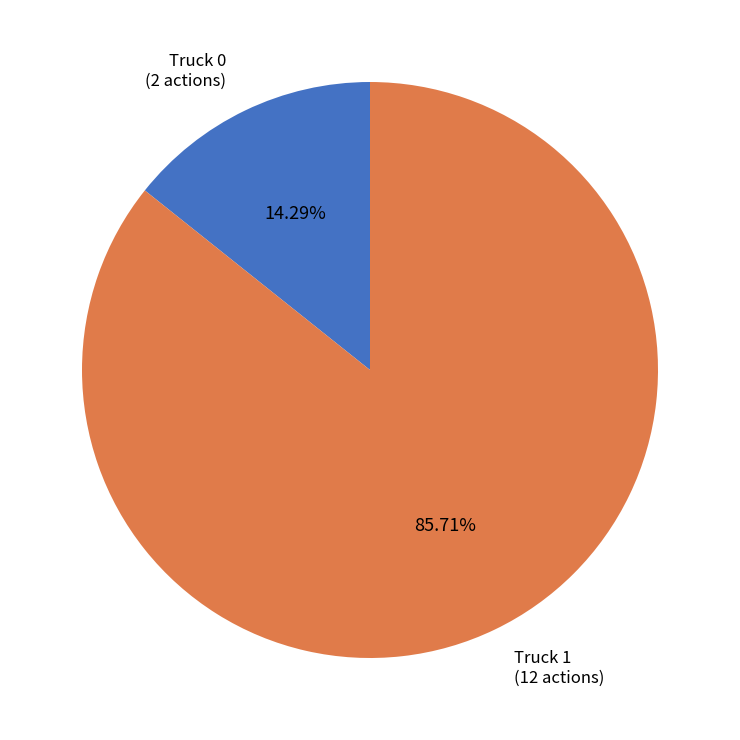

Is there any slice that represents more than half of the pie?

Yes